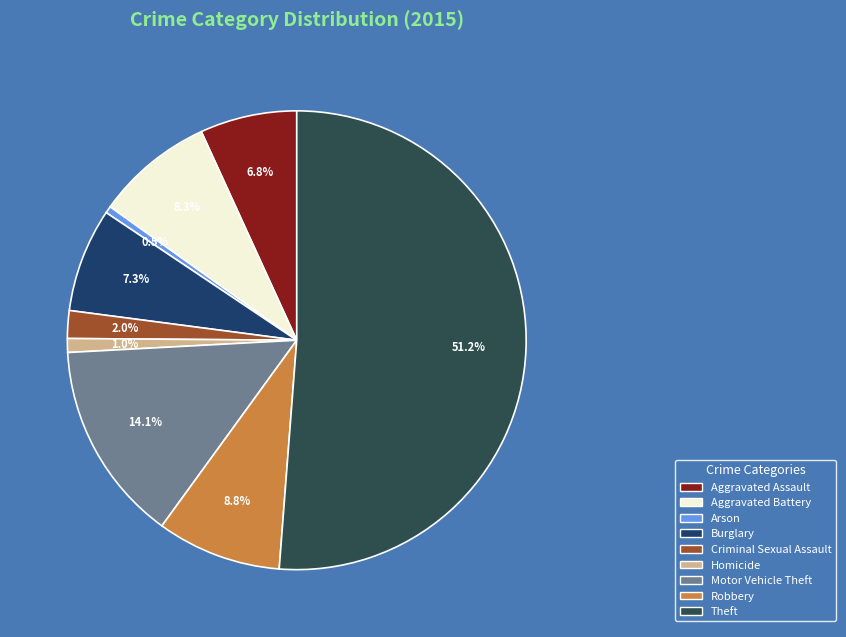

To the nearest percent, what portion does Homicide represent?

1%